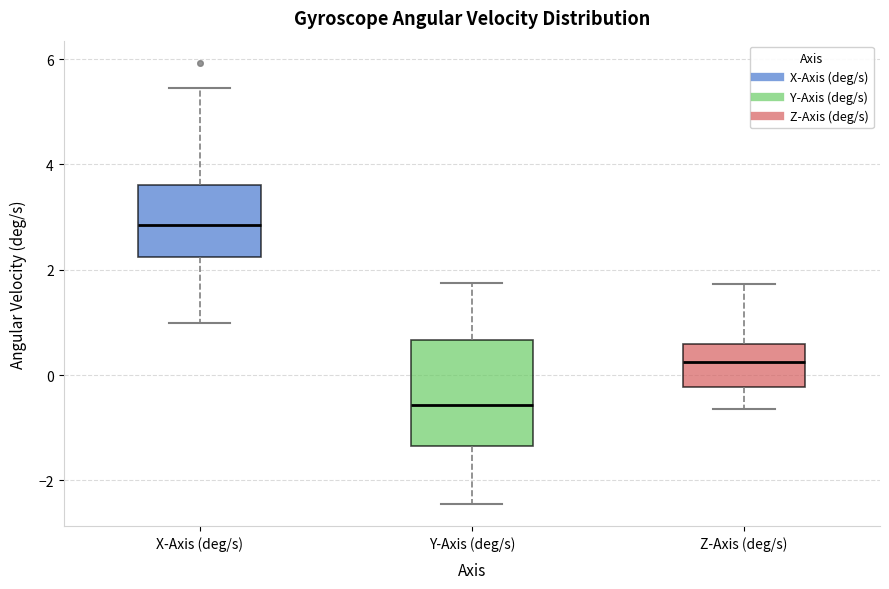

Which box is the tallest, from its lower edge to its upper edge?

Y-Axis (deg/s)